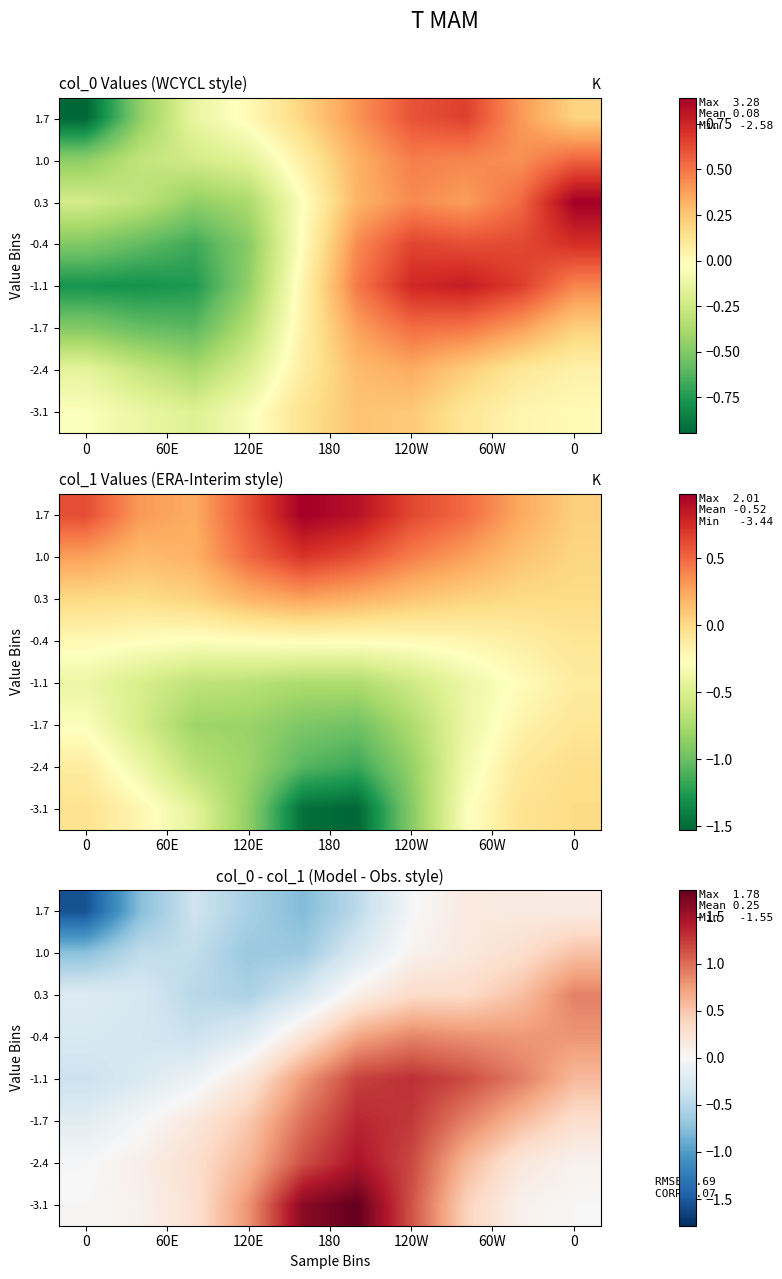

At how many categories does at least one series exceed 0?

10